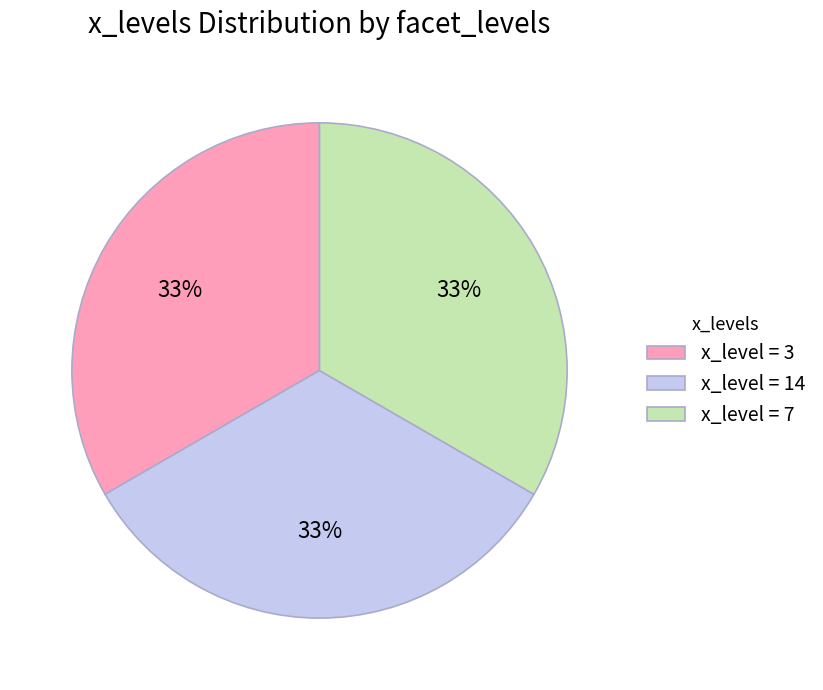

To the nearest percent, what is the average slice percentage?

33%